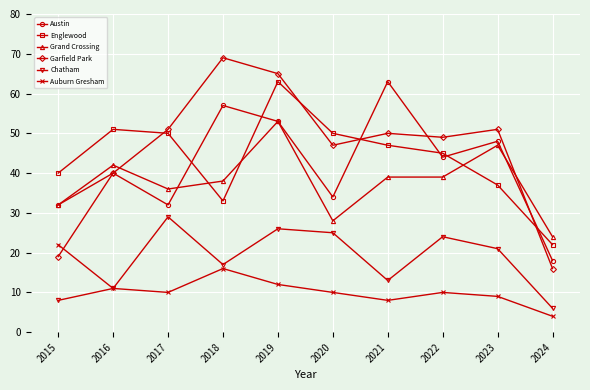

Is it true that Grand Crossing equals 63 at 2016?

False